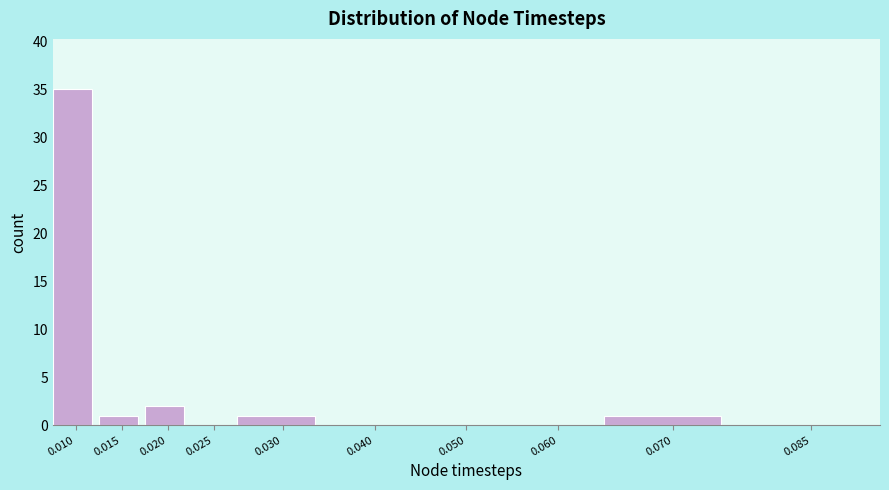

Reading left to right, extract all data points from this chart.

0.010=35	0.015=1	0.020=2	0.025=0	0.030=1	0.040=0	0.050=0	0.060=0	0.070=1	0.085=0